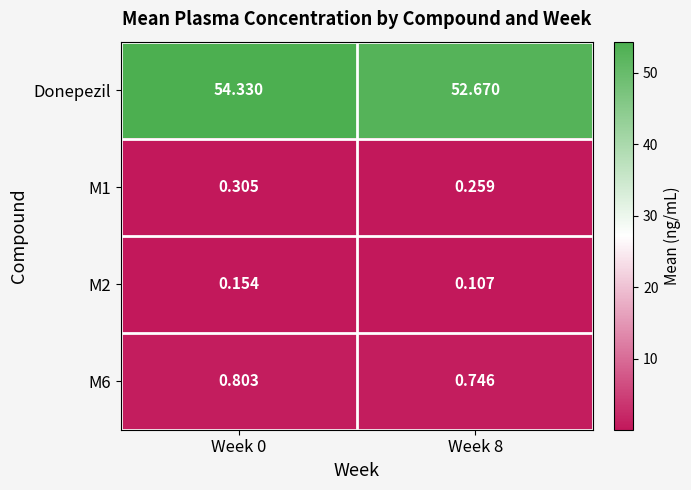

Between Week 0 and Week 8, which series saw the biggest shift?

Donepezil